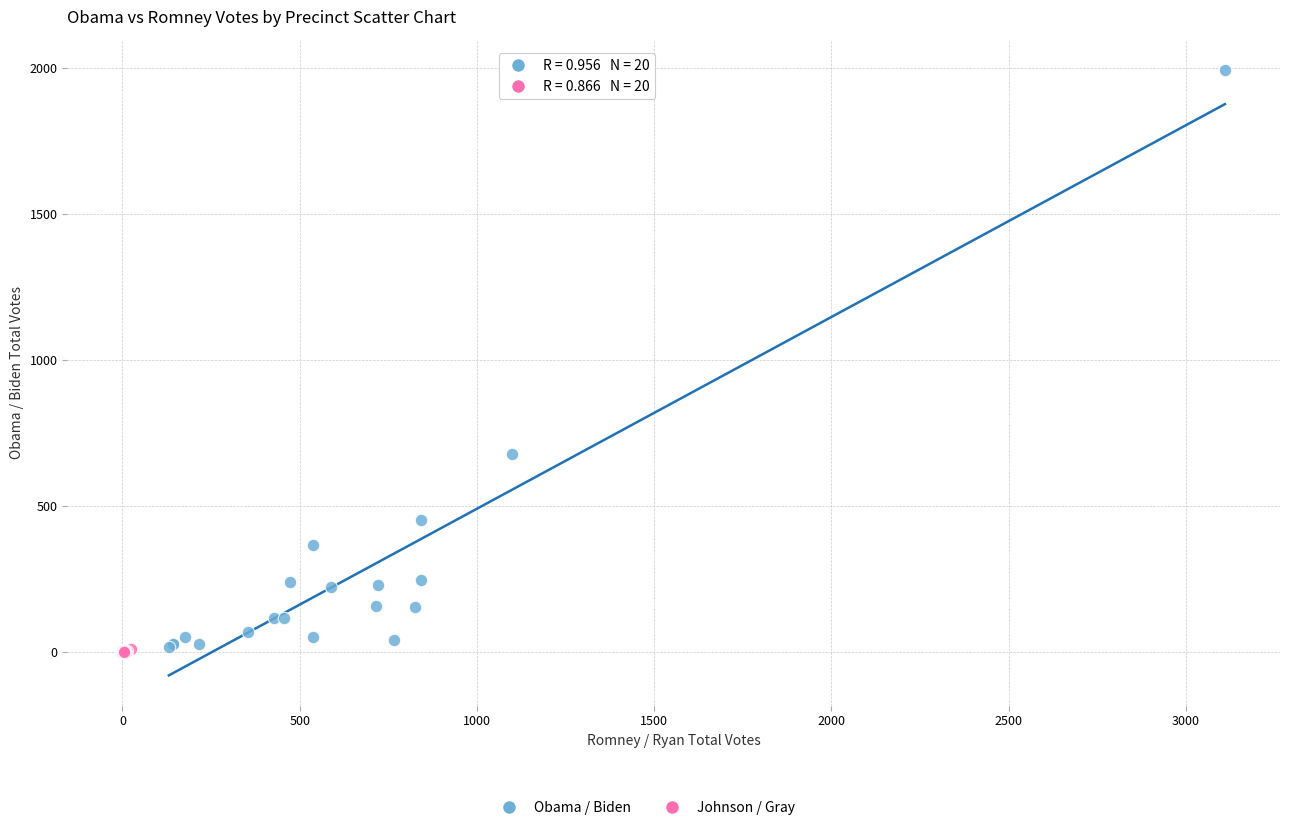

Which series contains the highest Y value?

Obama / Biden